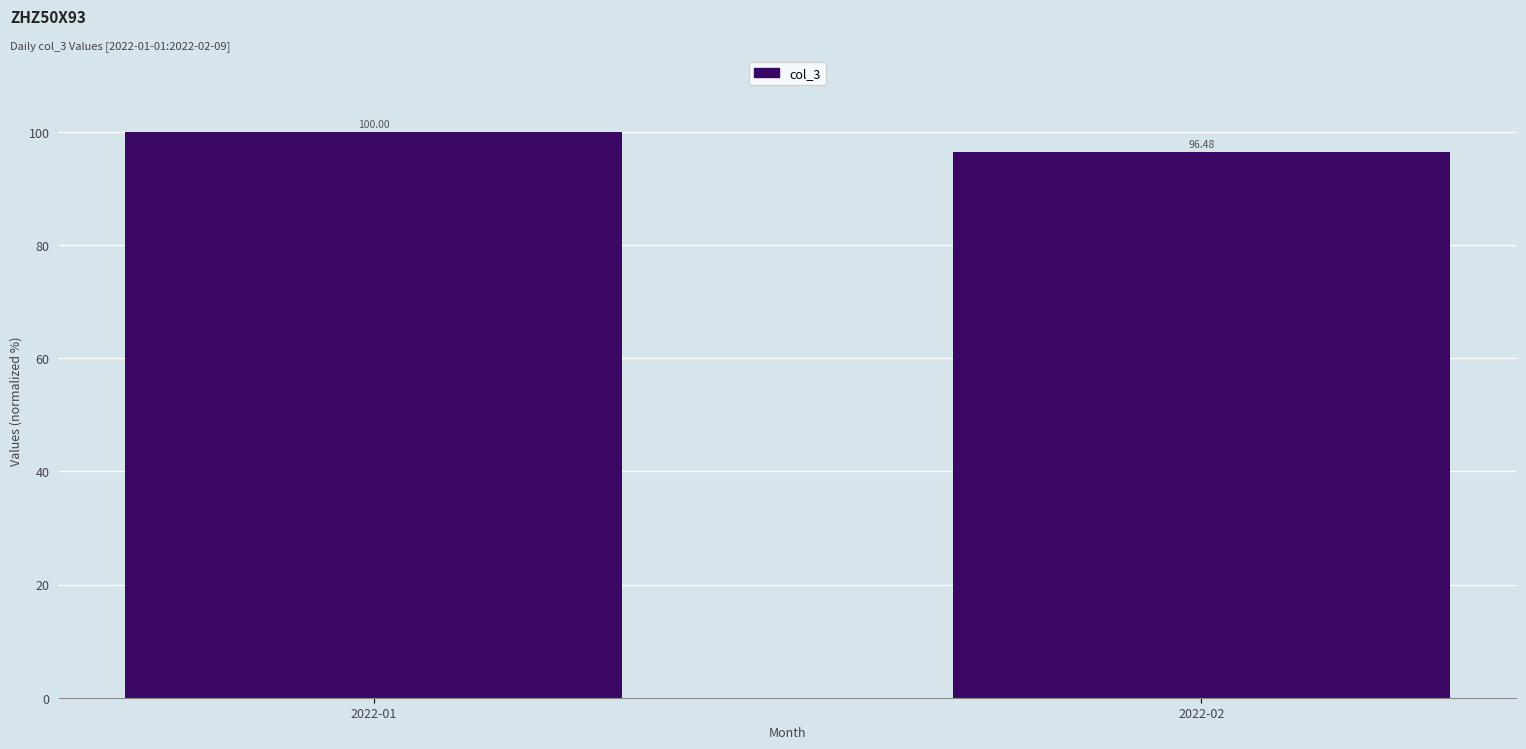

What is the difference between the values at 2022-02 and 2022-01?

3.5